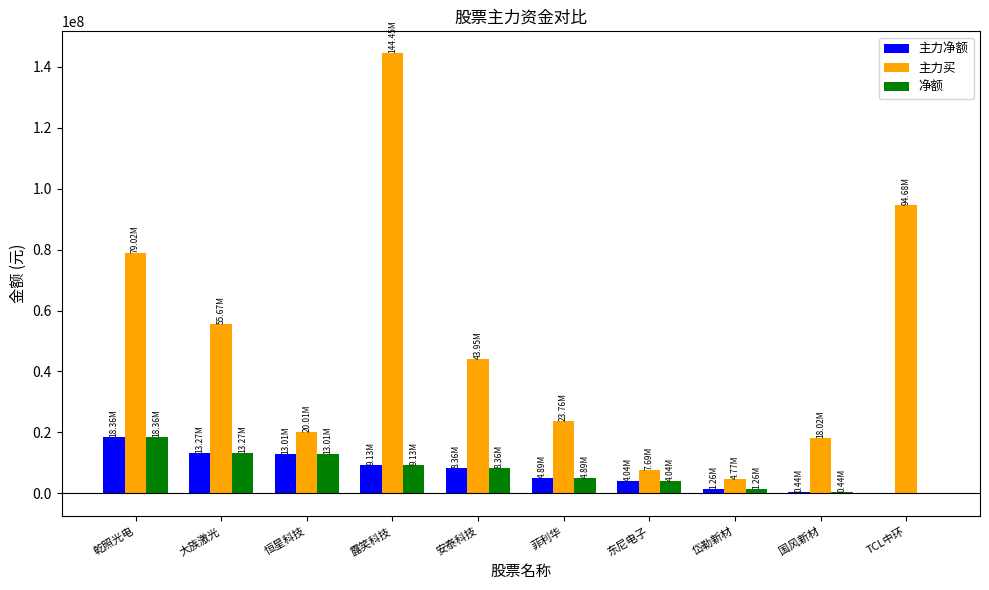

How many data points does each series have?

10